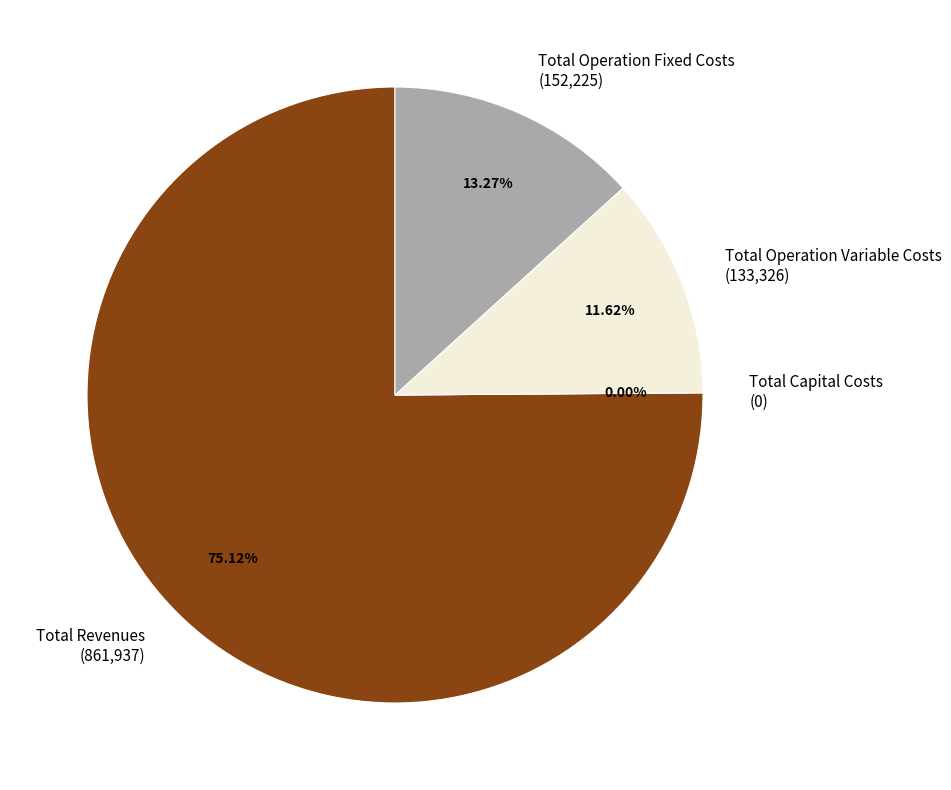

Count the number of slices in the pie.

4